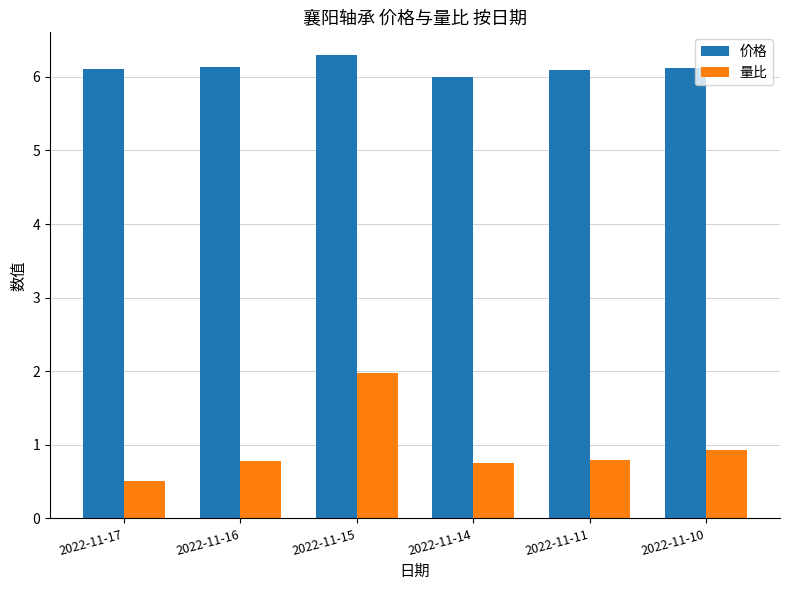

What is the value of the 价格 bar at the 5th from the left?

6.1